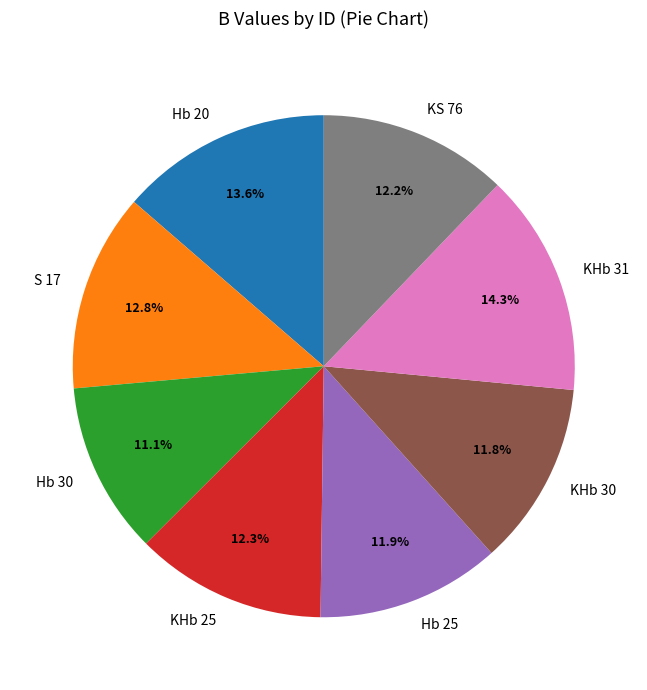

Do Hb 30 and S 17 together represent more than half of the pie?

No